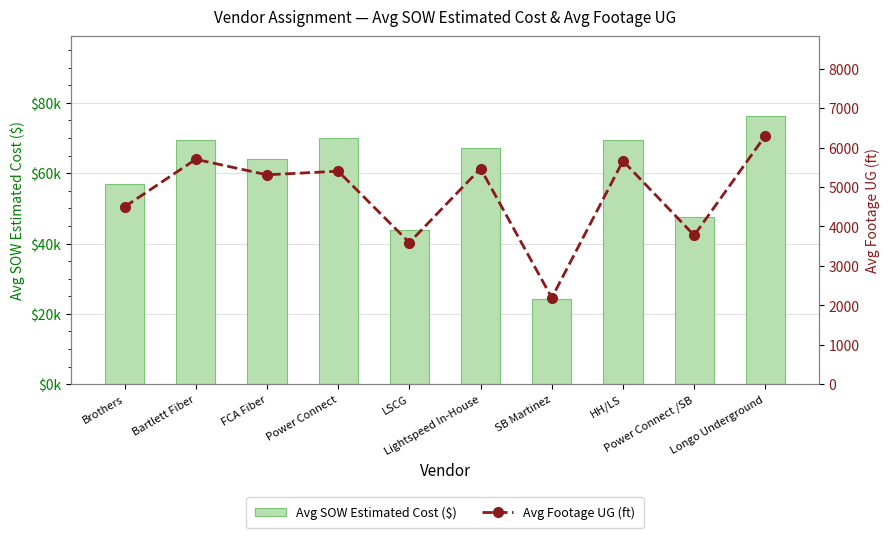

The Avg Footage UG (ft) series shows 6303.0 at Longo Underground. True or false?

True